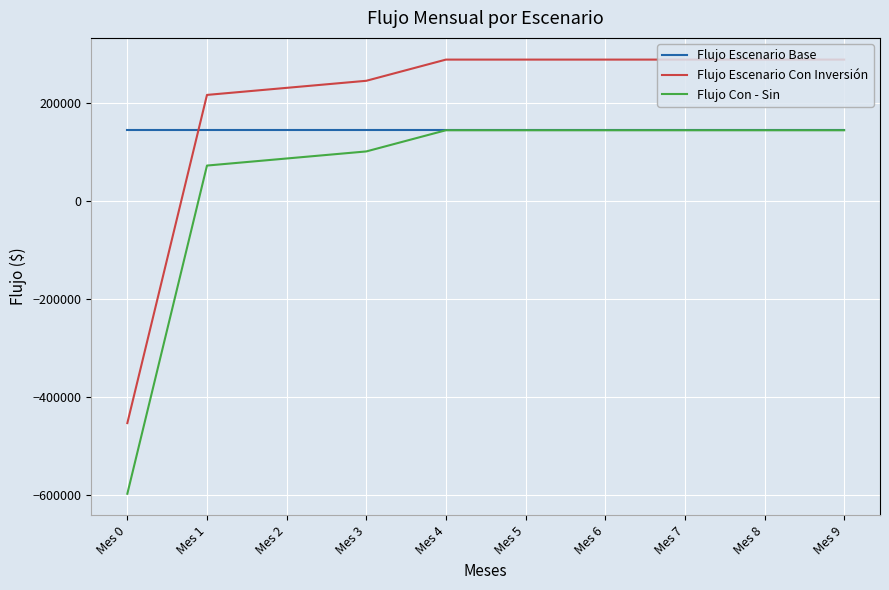

The value of Flujo Escenario Con Inversión at Mes 5 is 288000. True or false?

True